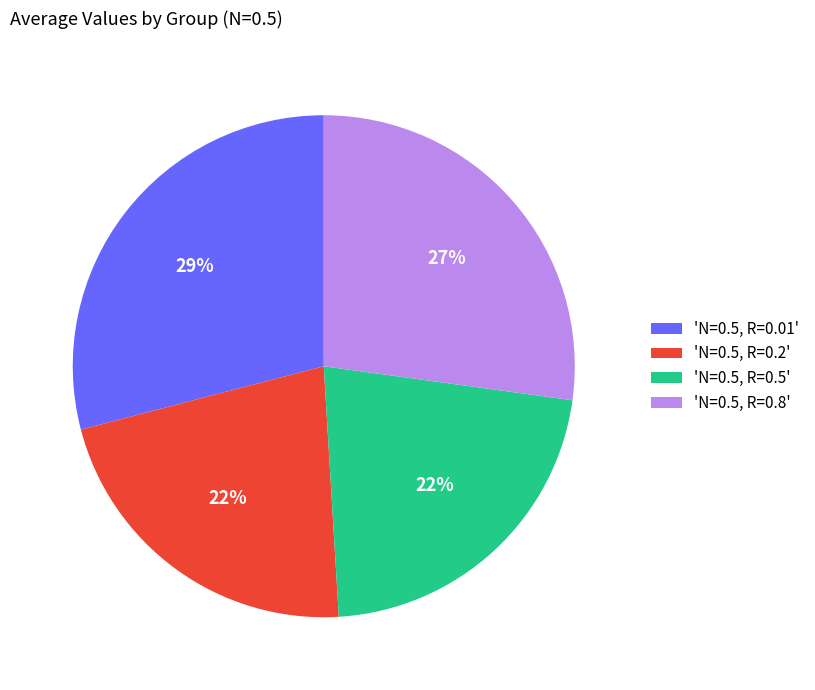

Is there a majority slice in this chart?

No